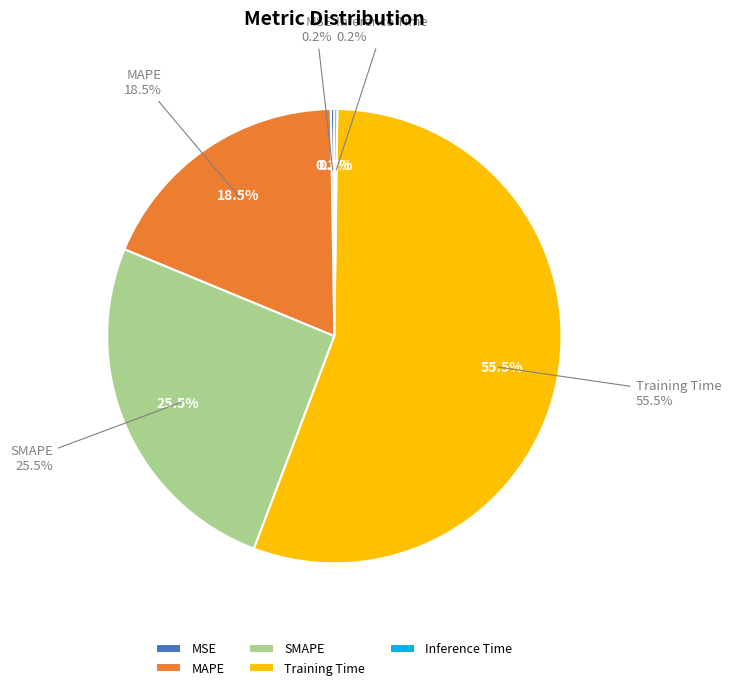

Does Training Time represent more than half of the total?

Yes